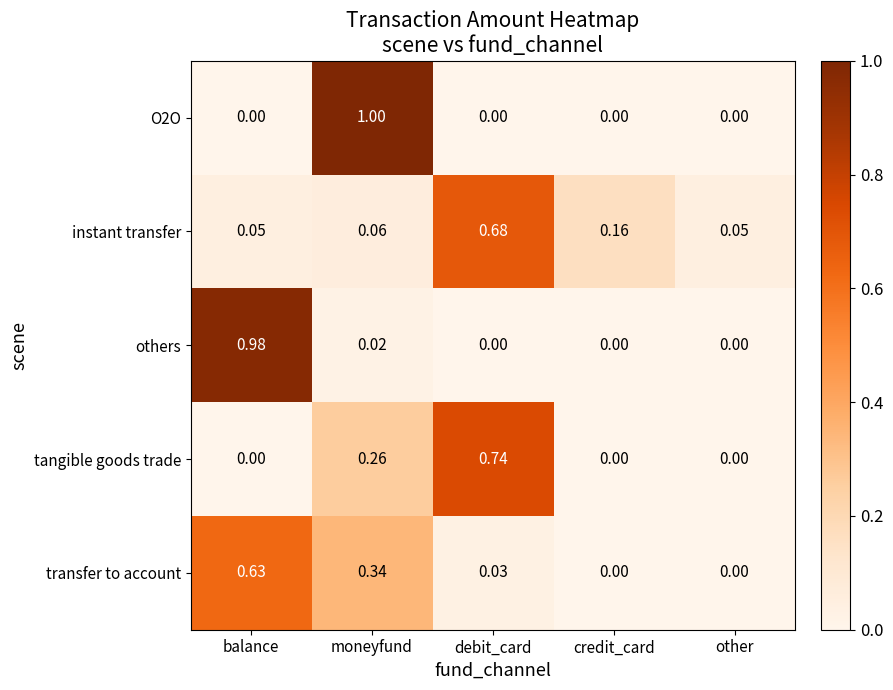

Which series has the largest range (max minus min)?

O2O